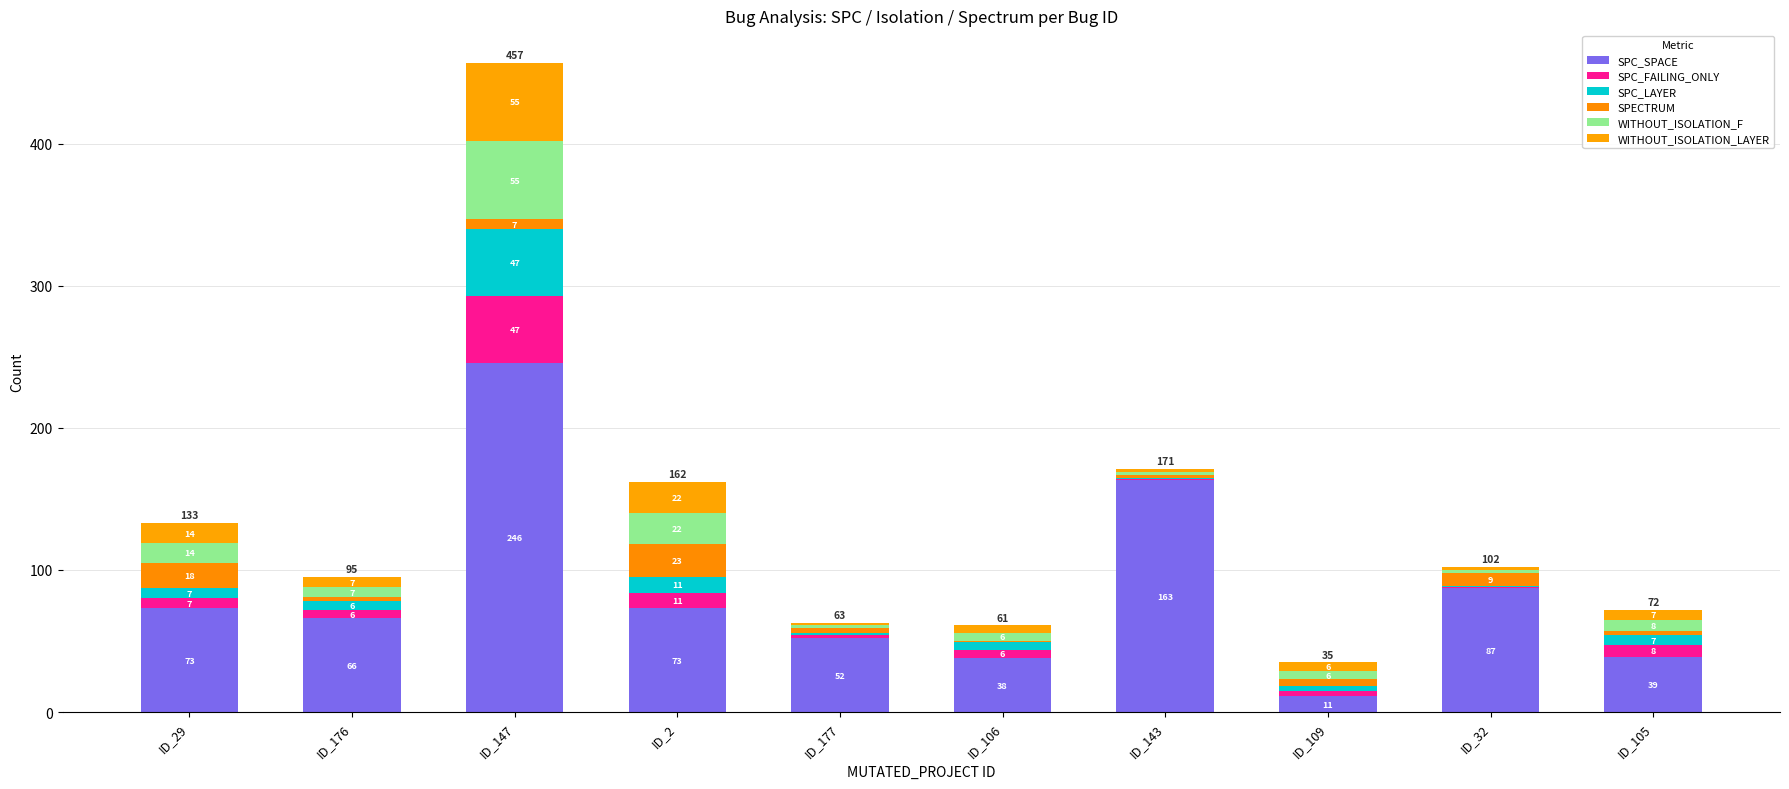

True or false: SPC_FAILING_ONLY has a value of 8 at ID_105.

True